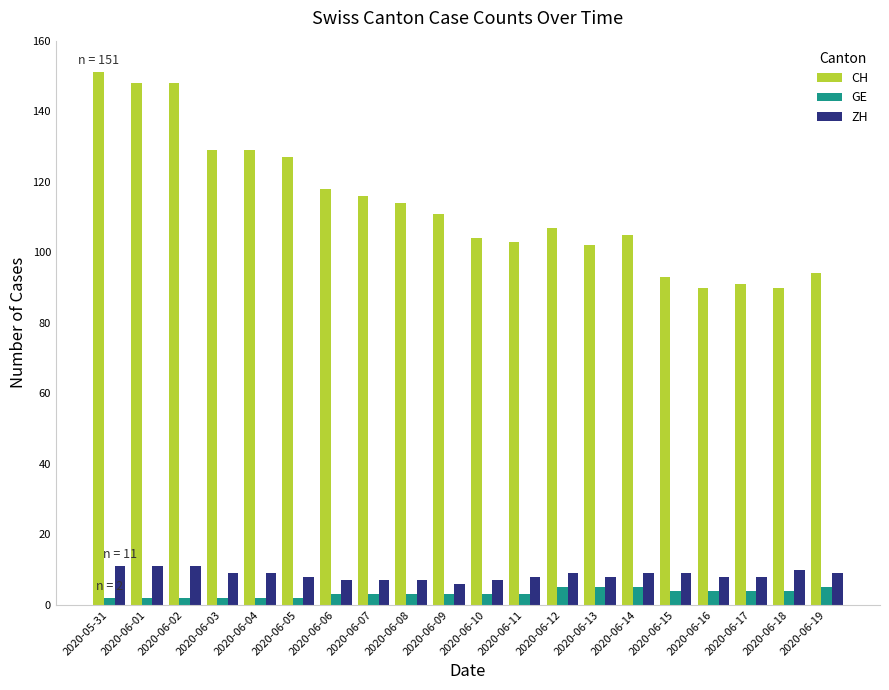

What are all the series names shown in the legend?

CH, GE, ZH